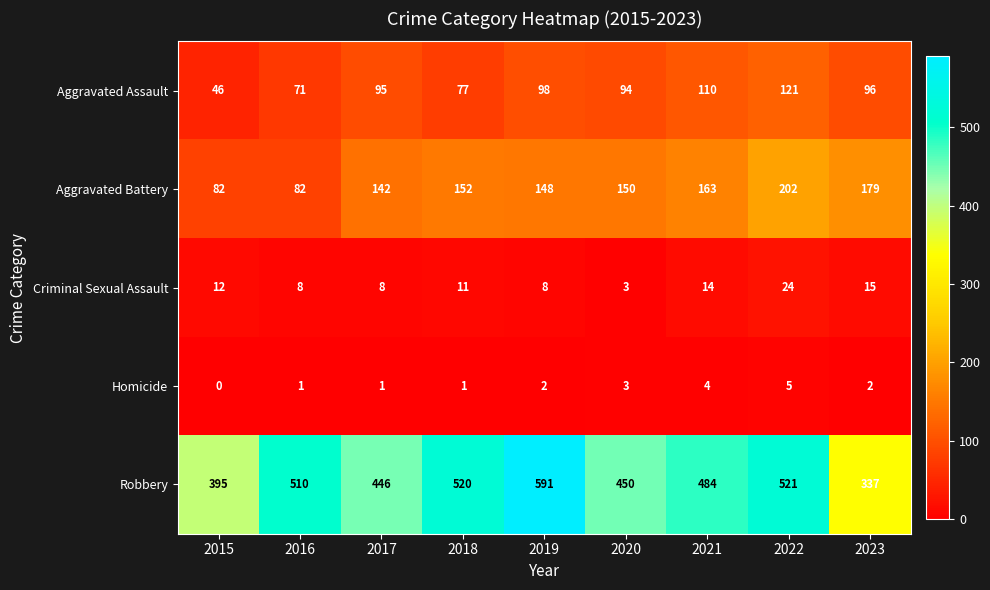

Which series has the widest spread of values?

Robbery